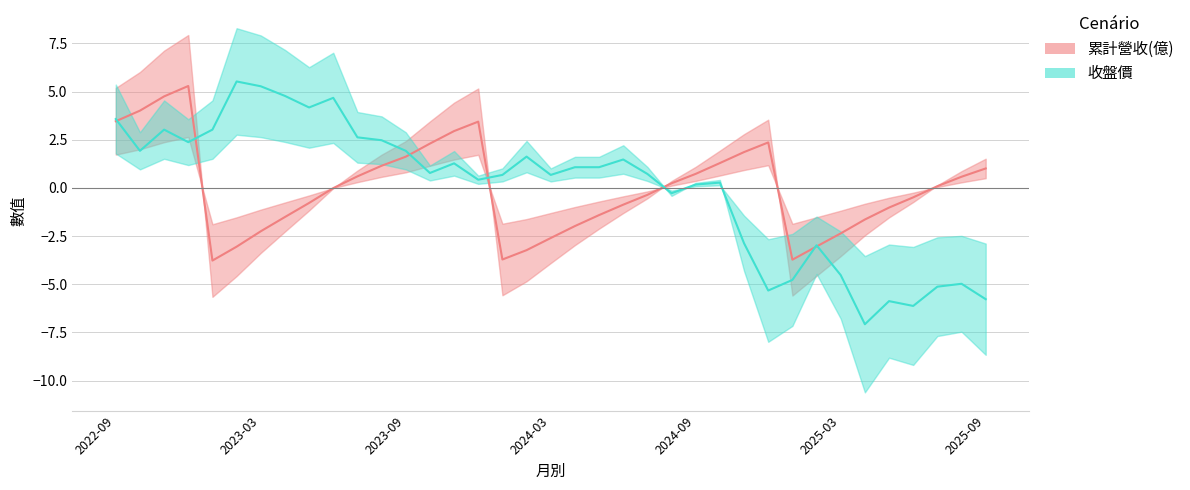

How many interior local valleys does the 累計營收(億) series have?

3